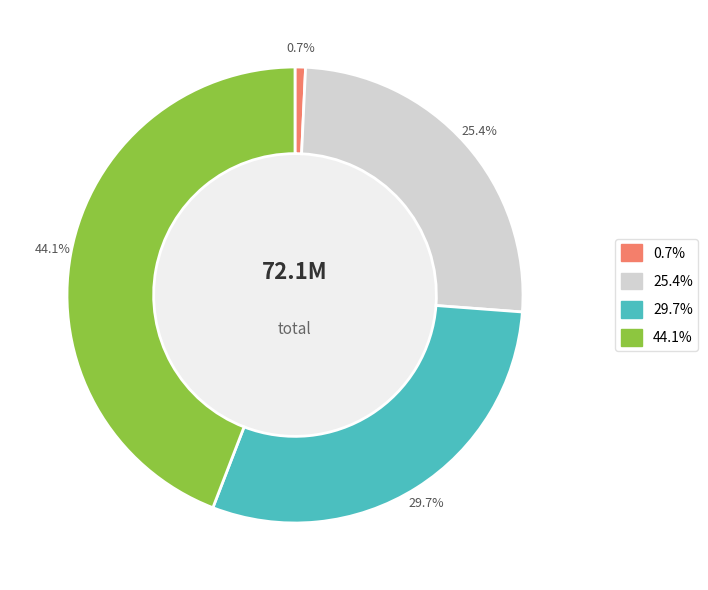

Is there a majority slice in this chart?

No